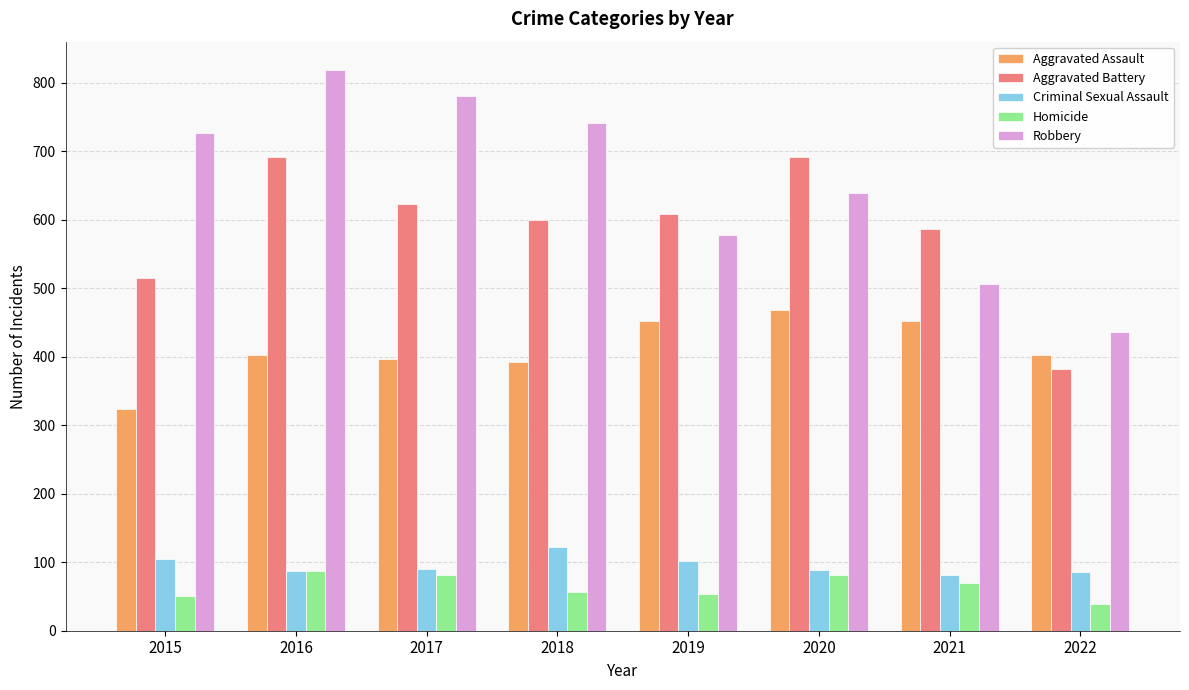

What is the minimum value for Aggravated Assault?

323